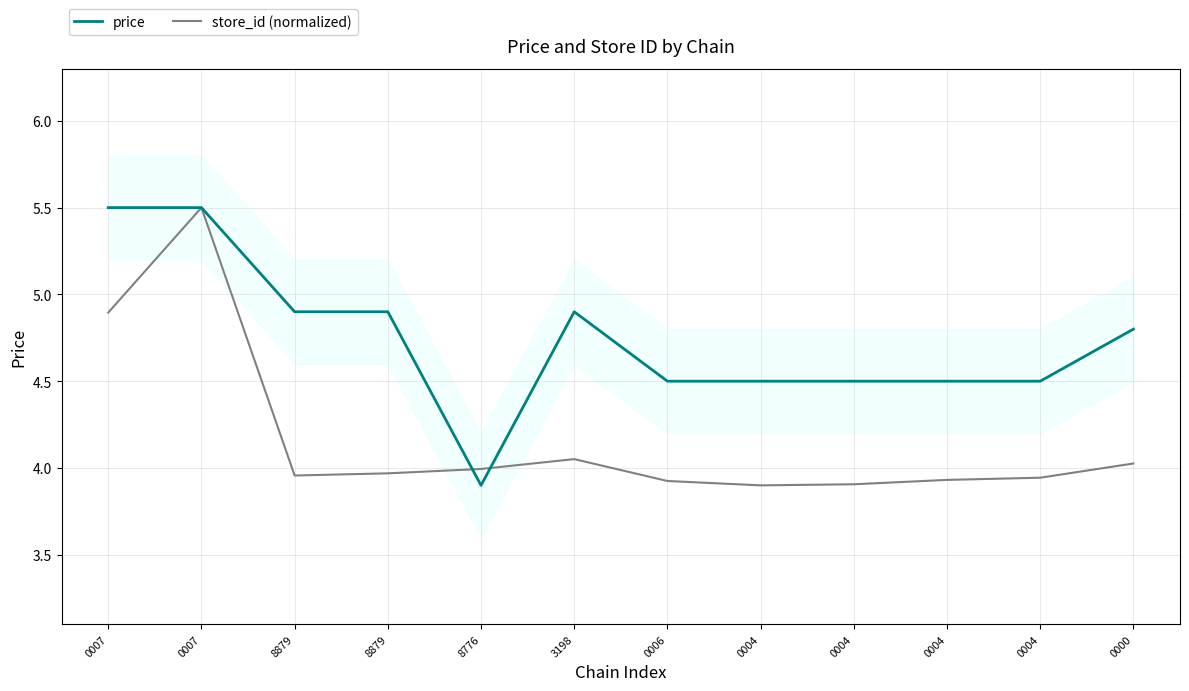

After their last crossing, which series has the higher values: store_id (normalized) or price?

price